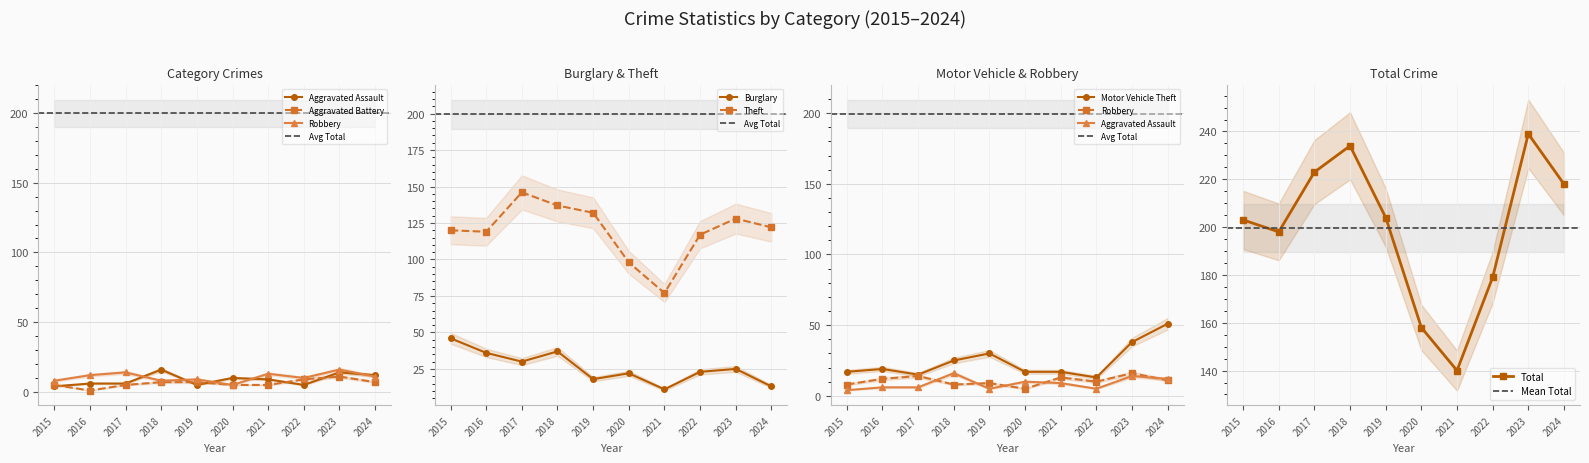

Rank the categories by Motor Vehicle Theft value from highest to lowest.

2024, 2023, 2019, 2018, 2016, 2015, 2020, 2021, 2017, 2022